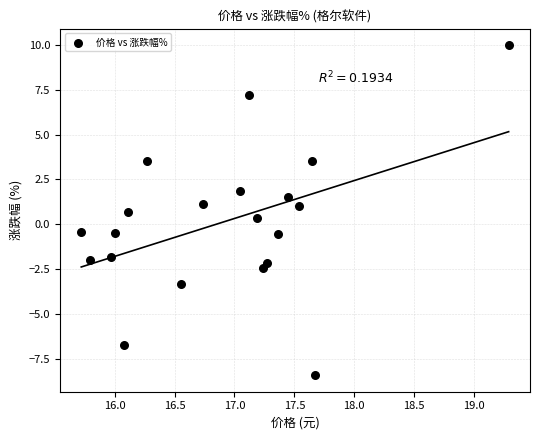

What is the range of X values (max minus min)?

3.6